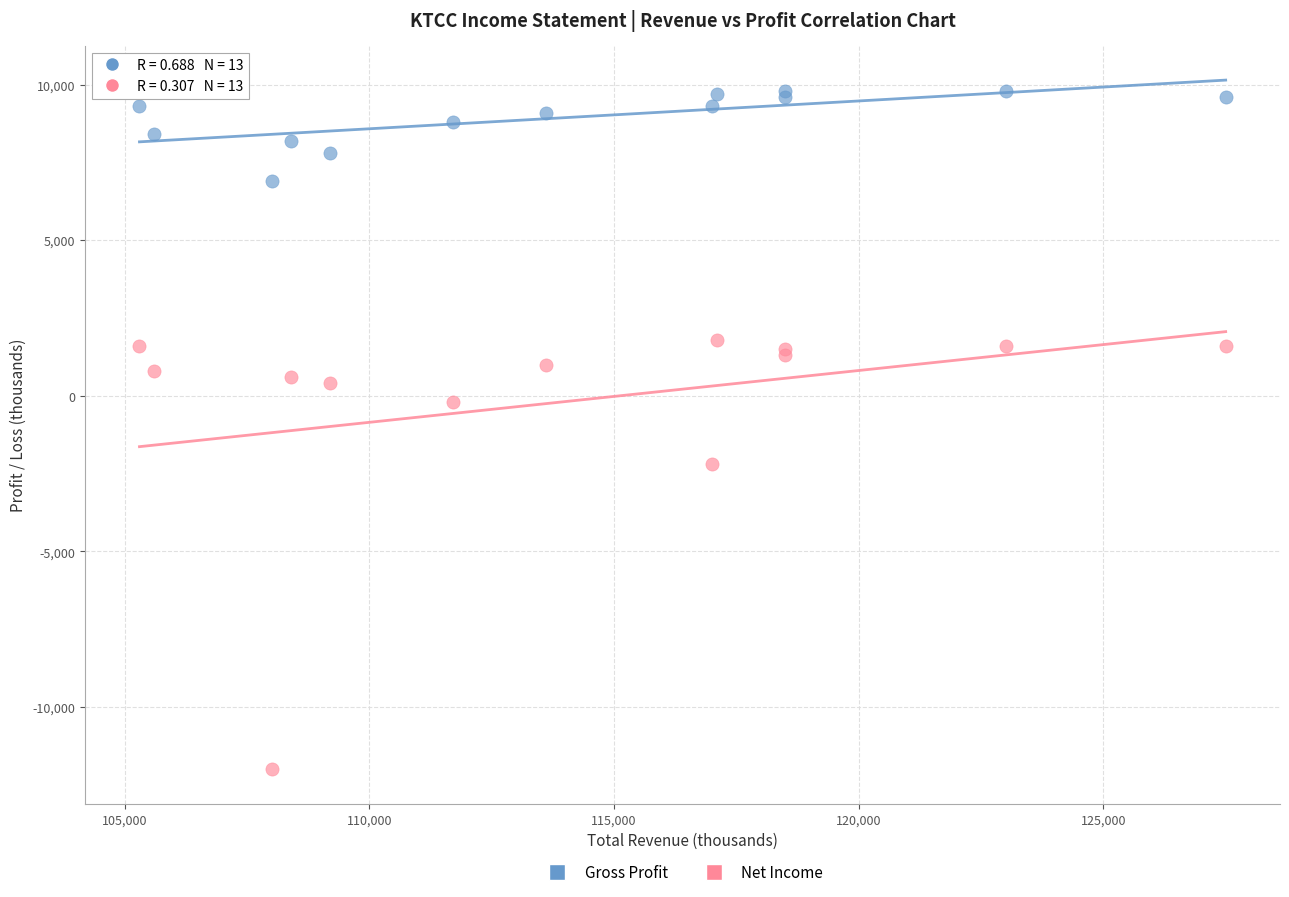

Which series contains the lowest Y value?

Net Income